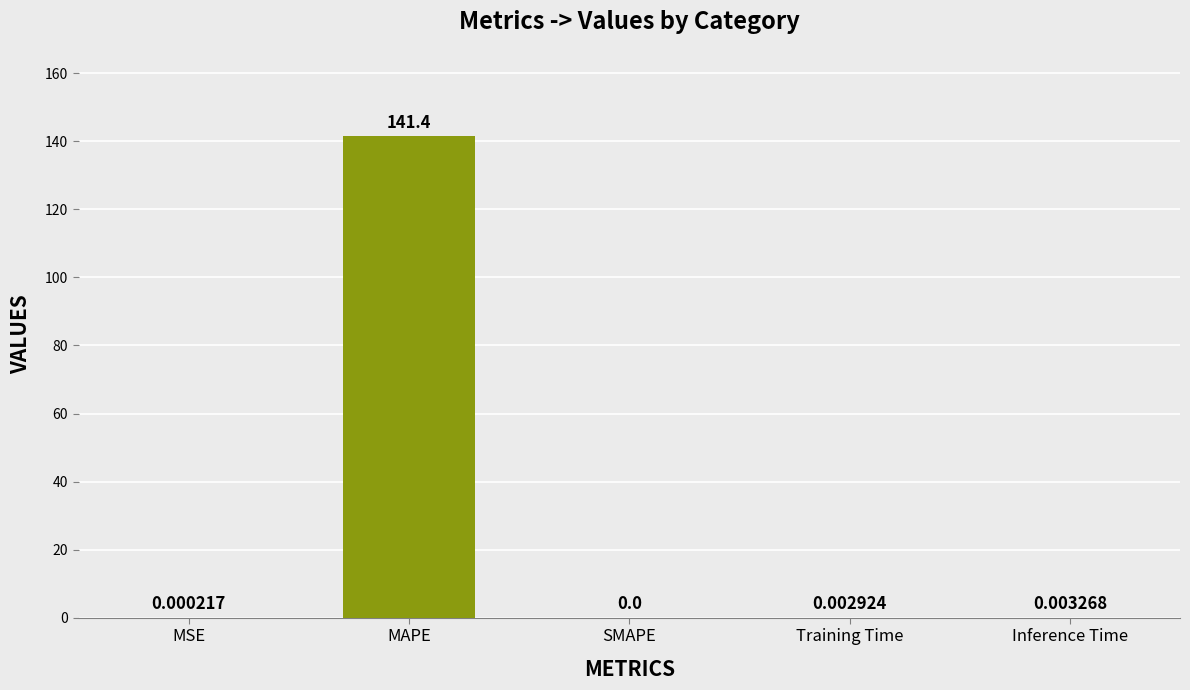

True or false: the data shows 141.4 at MAPE.

True